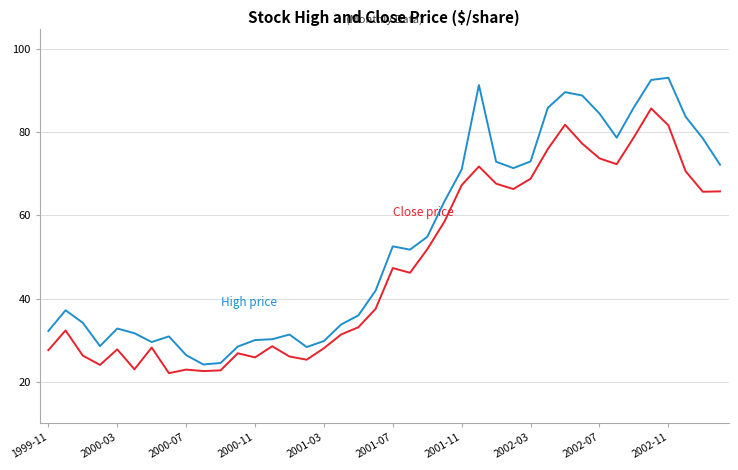

What is the maximum value shown in the chart?

93.2